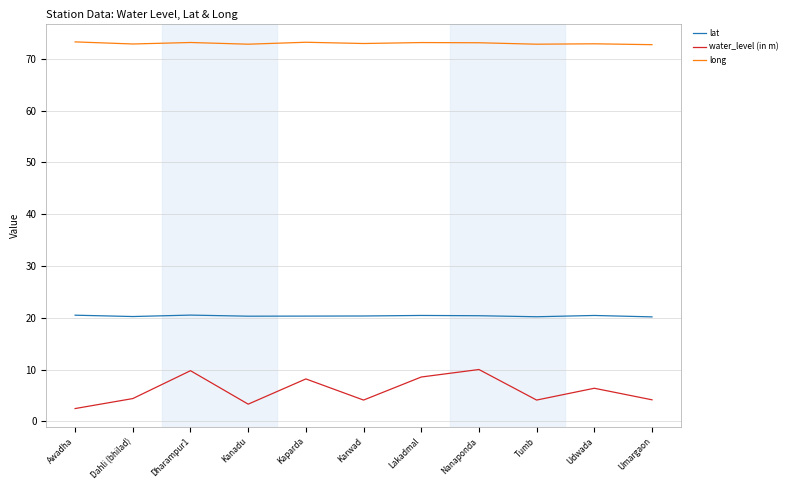

What is the difference between the water_level (in m) values at Dharampur1 and Tumb?

5.7